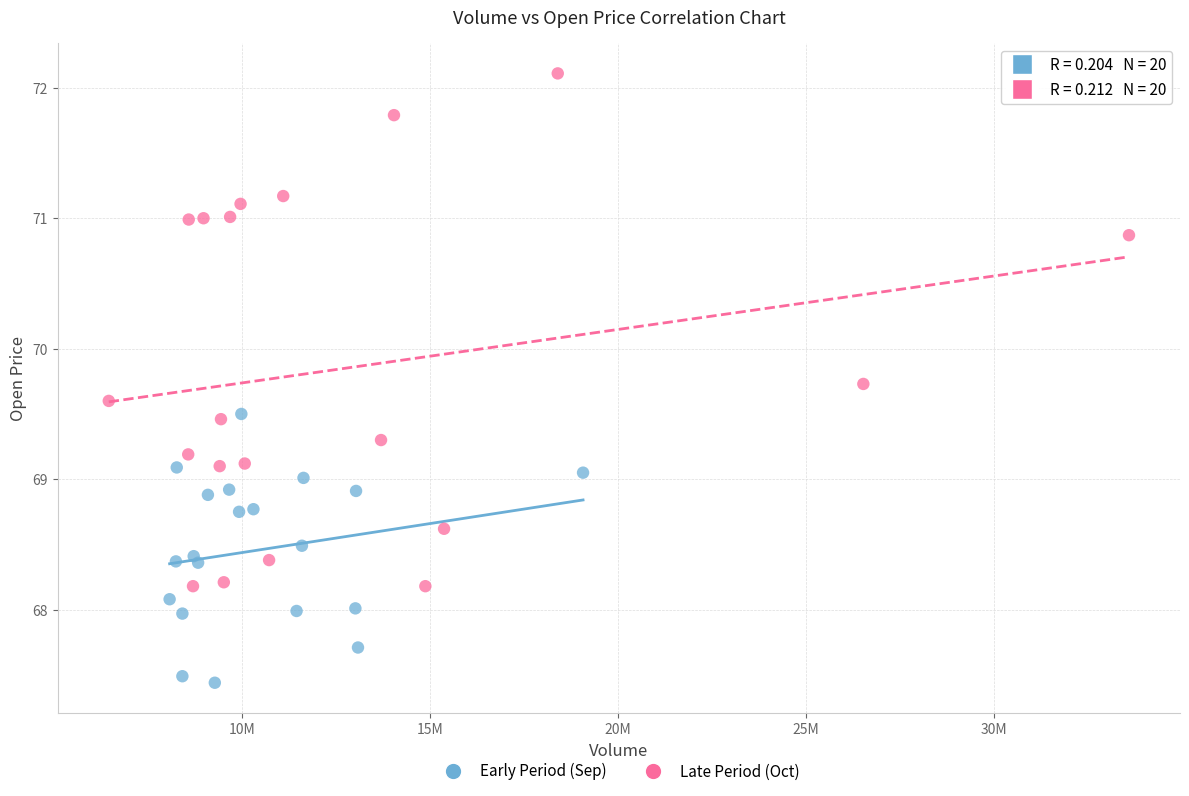

Which series contains the highest Y value?

Late Period (Oct)